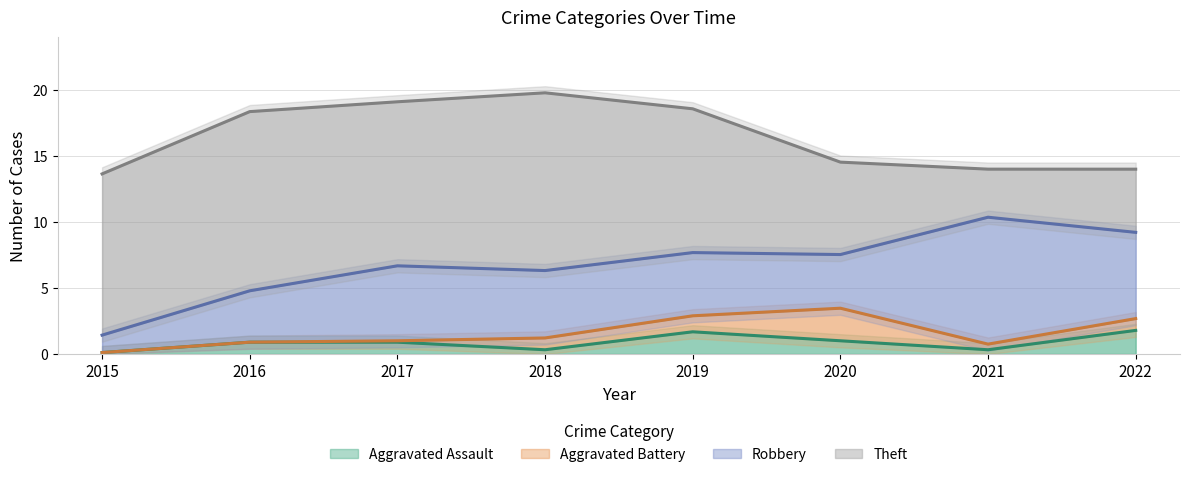

What is the value of the Aggravated Battery point at the 5th from the left?

1